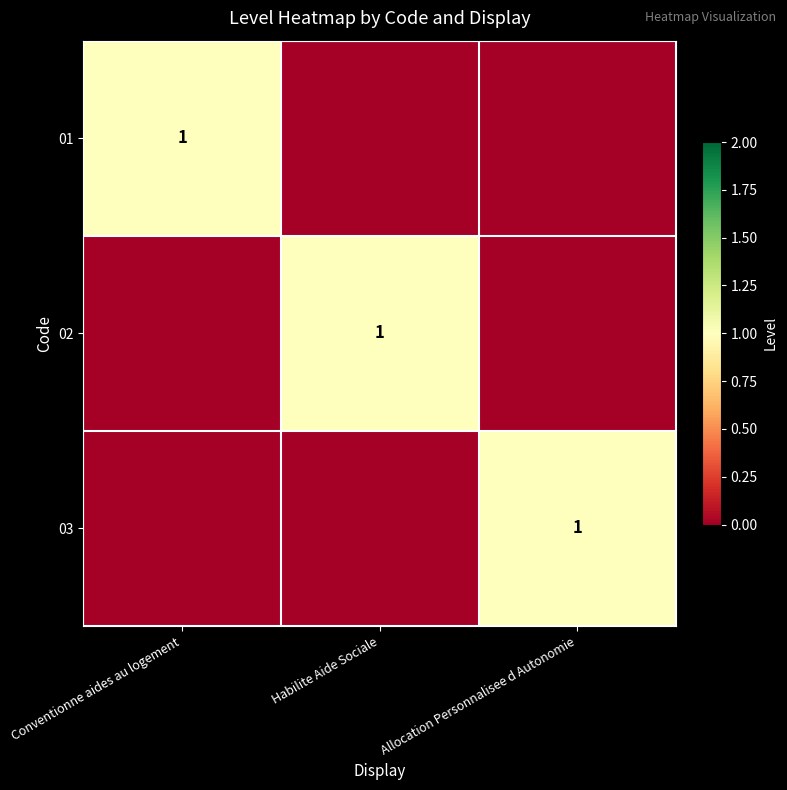

The value of 01 at Conventionne aides au logement is 1. True or false?

True